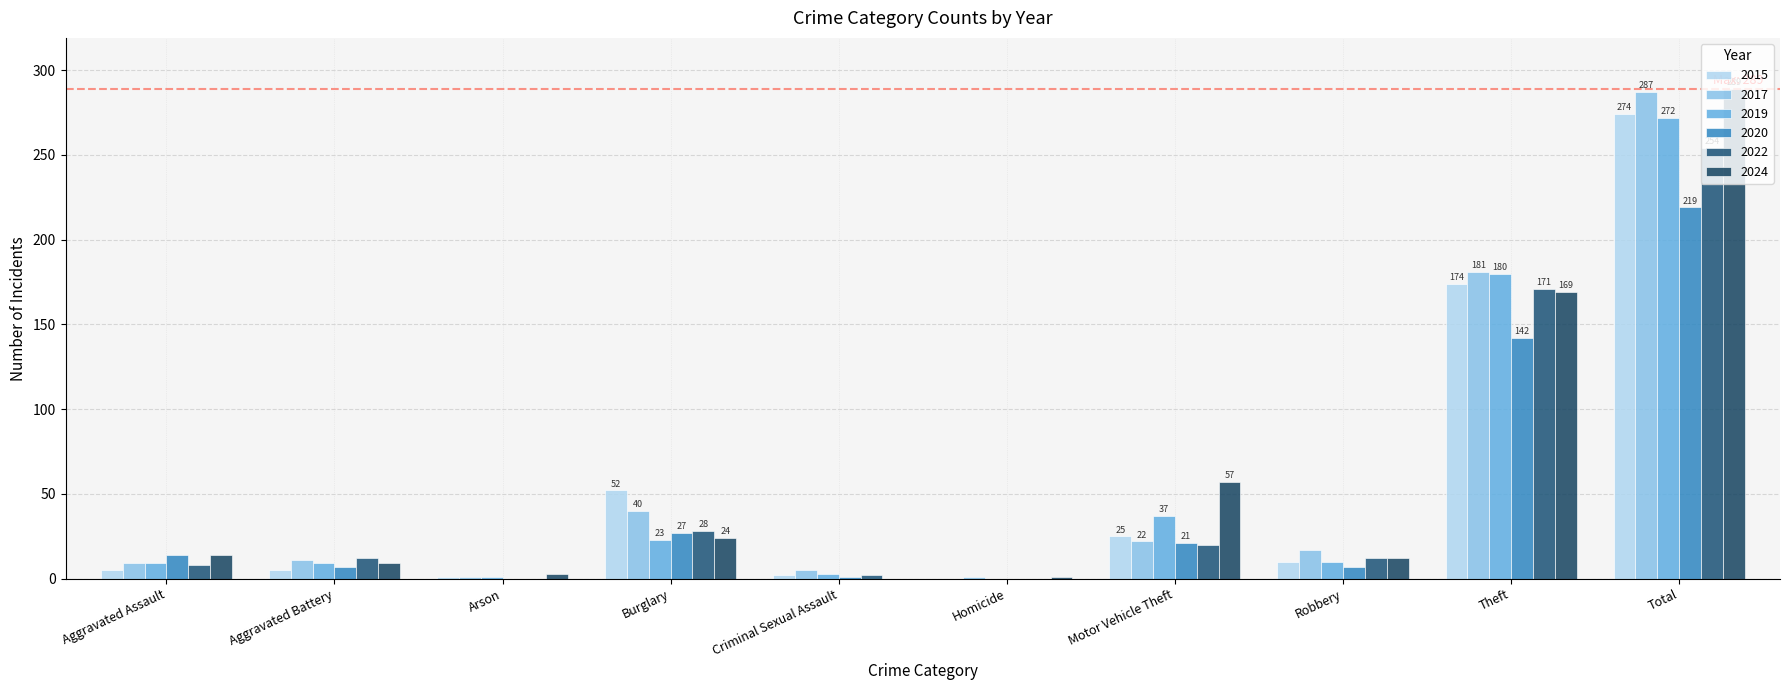

Does the chart contain stacked bars?

No